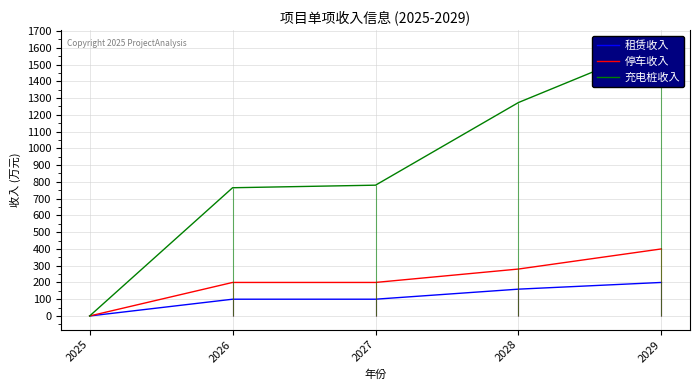

How many 租赁收入 values are between 100 and 160?

3